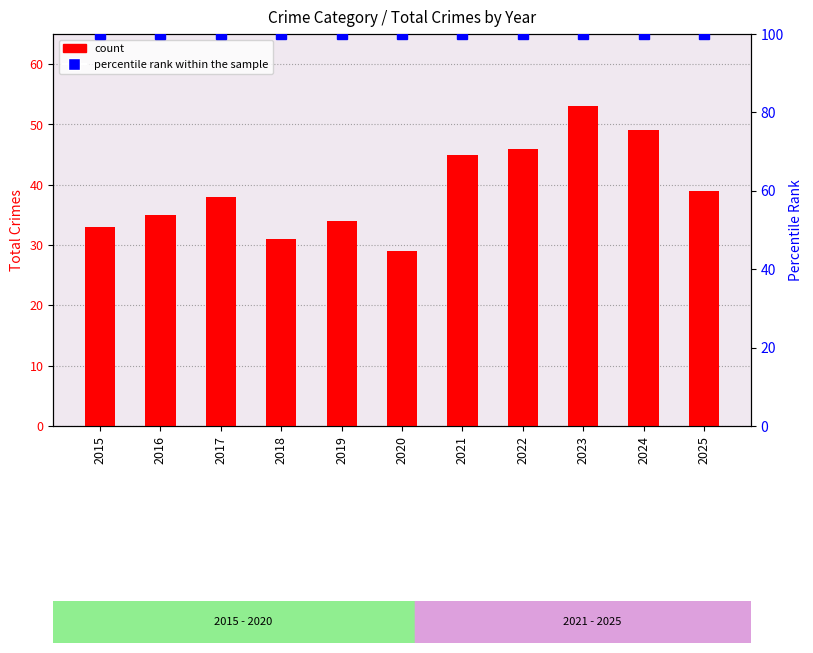

What is the value of the percentile rank within the sample bar at the 11th from the left?

100